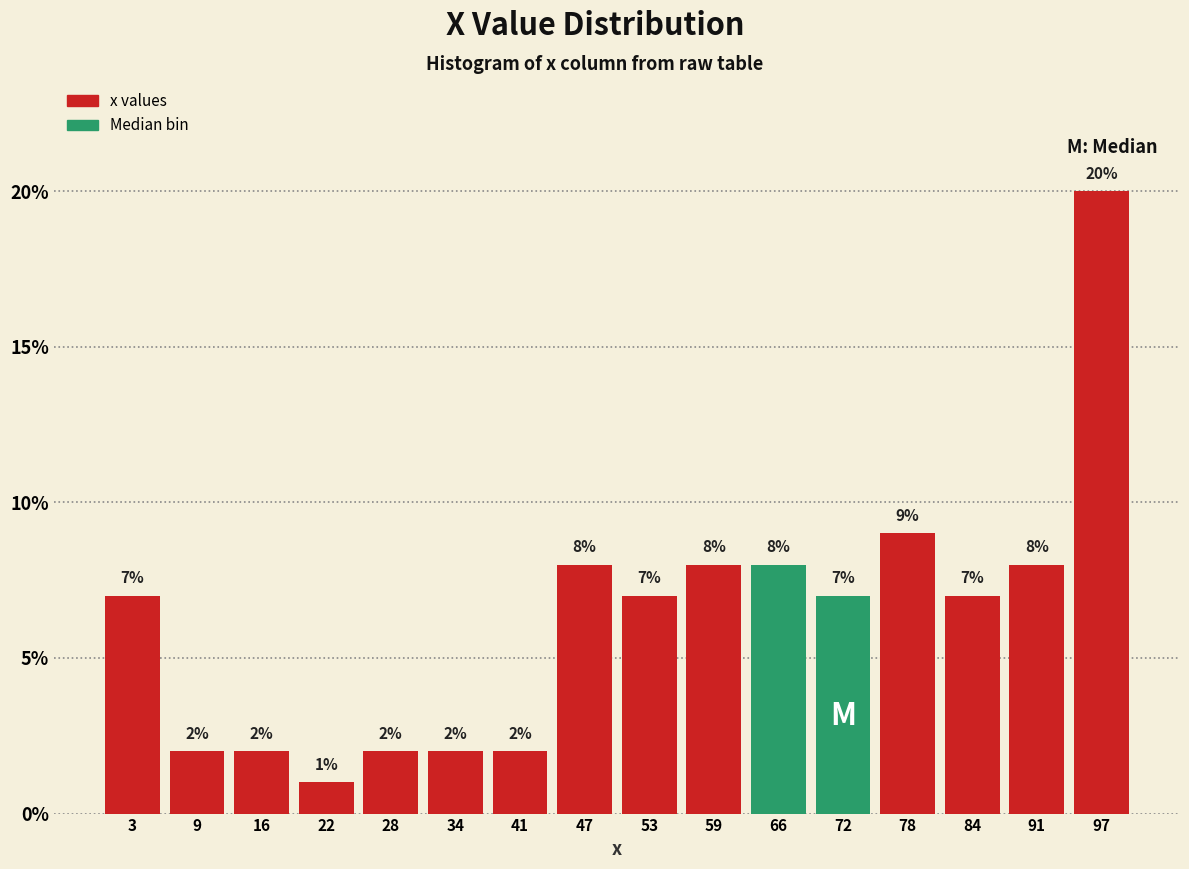

Over which range of the x-axis is the bar tallest?

94 to 100